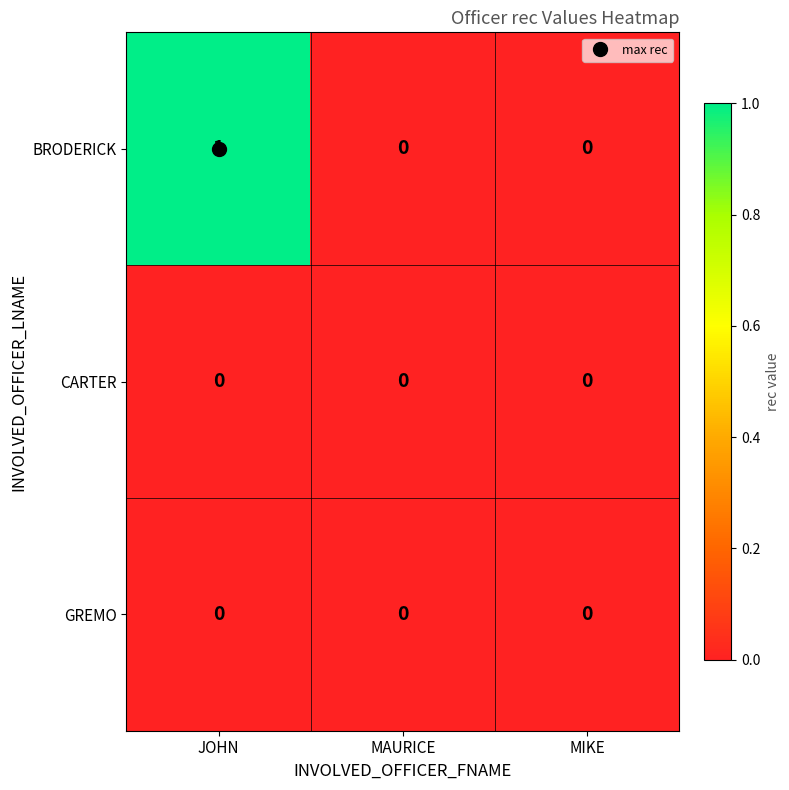

How many series are shown in this chart?

3